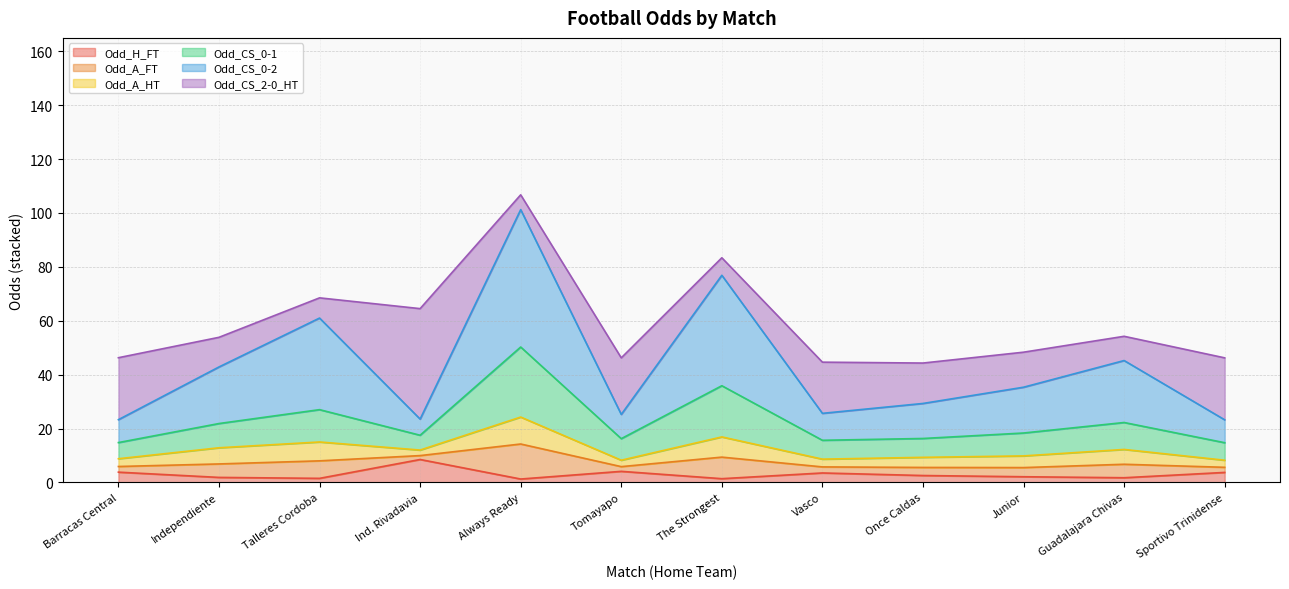

What is the difference between the maximum and minimum values in the Odd_H_FT series?

7.2